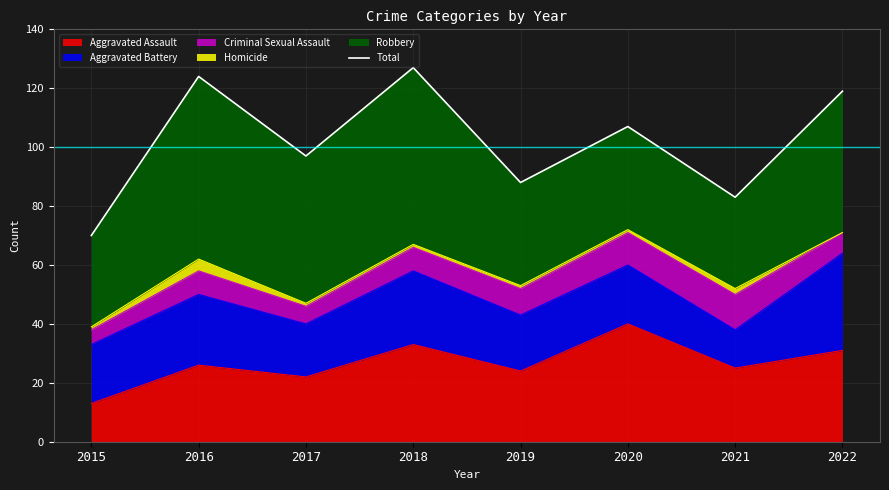

Which category has the lowest value across all series?

2015